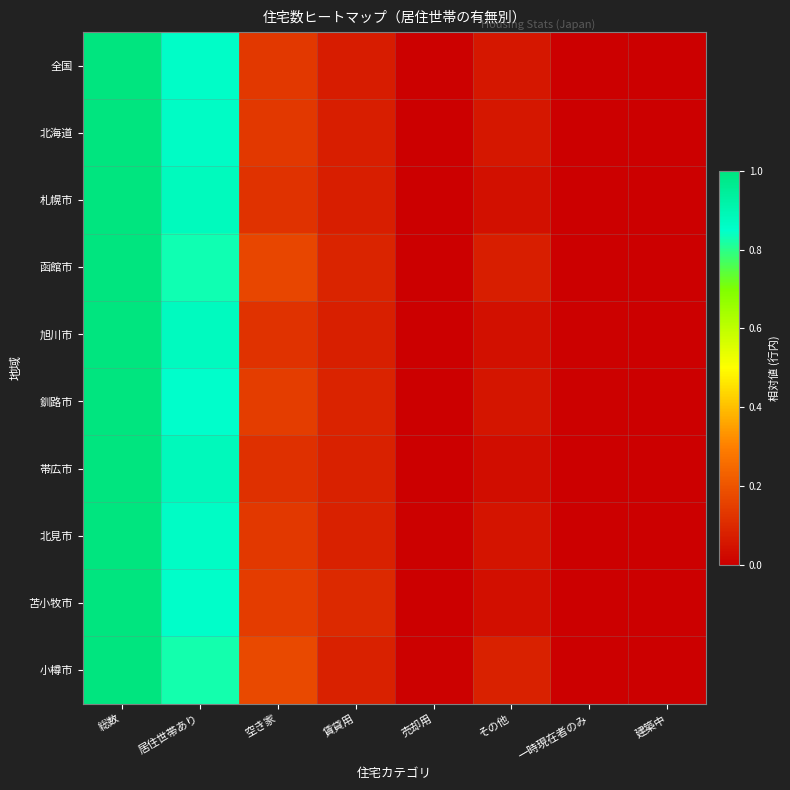

How many distinct data groups are displayed?

10